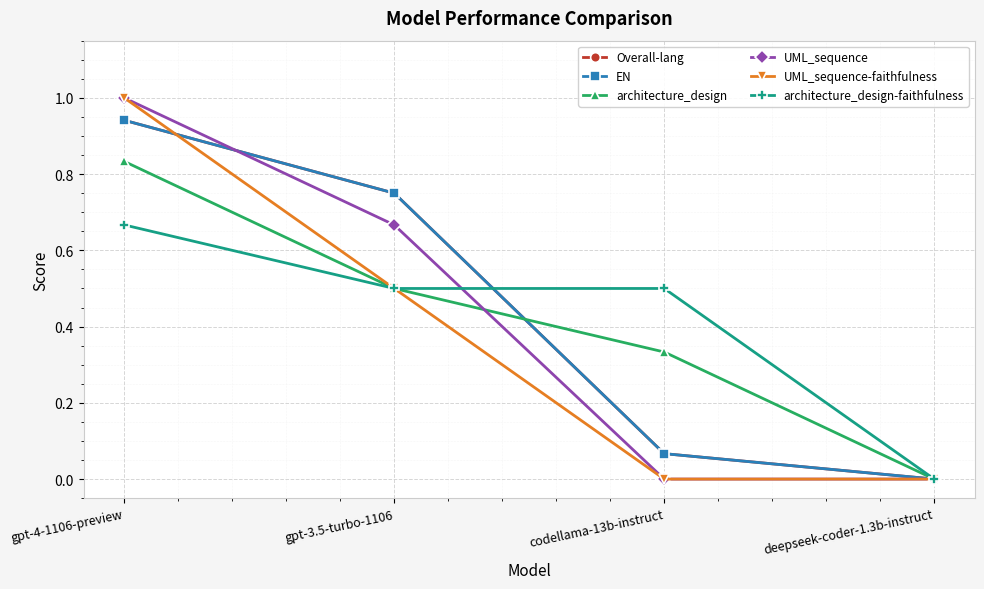

Reading left to right, list all the values displayed in this chart.

Overall-lang: 0.9	0.8	0.1	0.0
EN: 0.9	0.8	0.1	0.0
architecture_design: 0.8	0.5	0.3	0.0
UML_sequence: 1.0	0.7	0.0	0.0
UML_sequence-faithfulness: 1.0	0.5	0.0	0.0
architecture_design-faithfulness: 0.7	0.5	0.5	0.0